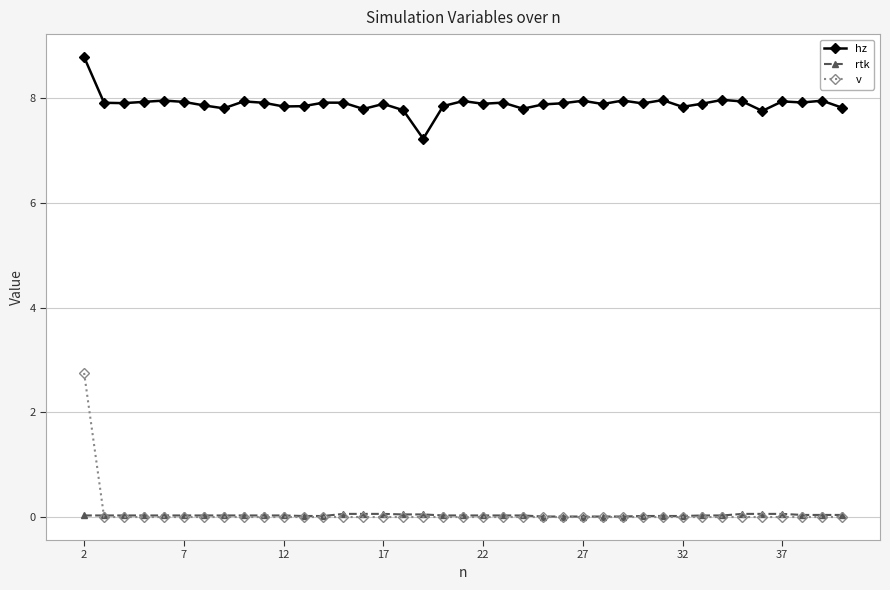

True or false: hz and rtk cross at least once.

False